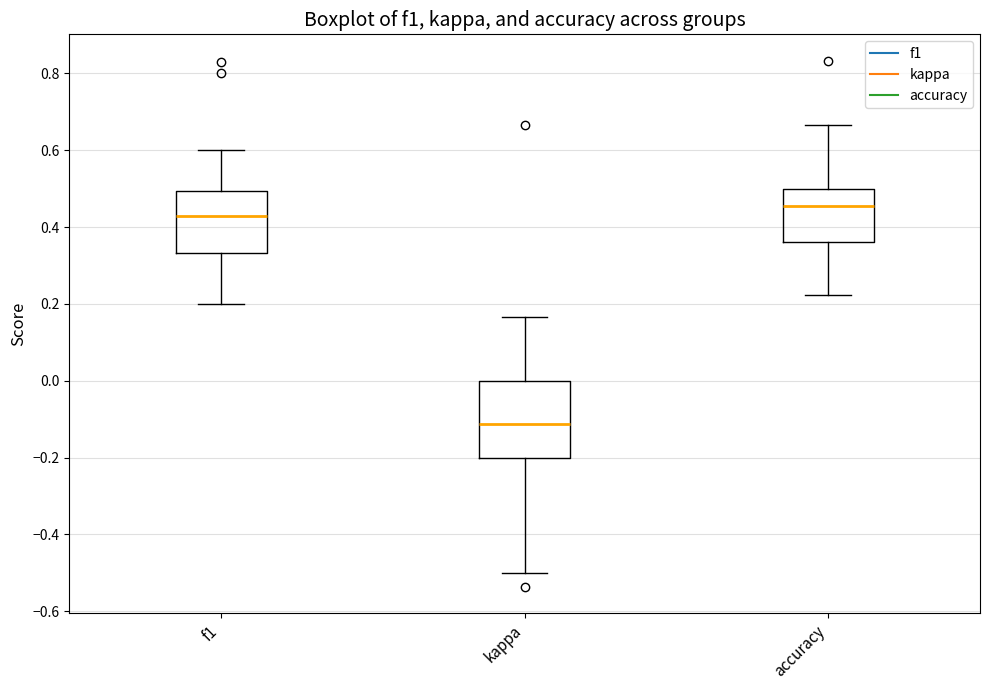

Reading left to right, read every box against the y-axis: the position of its median line, the range the box covers, and the ends of its whiskers. The values are not printed on the chart, so give them approximately, as read against the axis.

f1: median 0.42, box 0.34 to 0.50, whiskers 0.20 to 0.60
kappa: median -0.12, box -0.20 to 0.00, whiskers -0.50 to 0.16
accuracy: median 0.46, box 0.36 to 0.50, whiskers 0.22 to 0.66